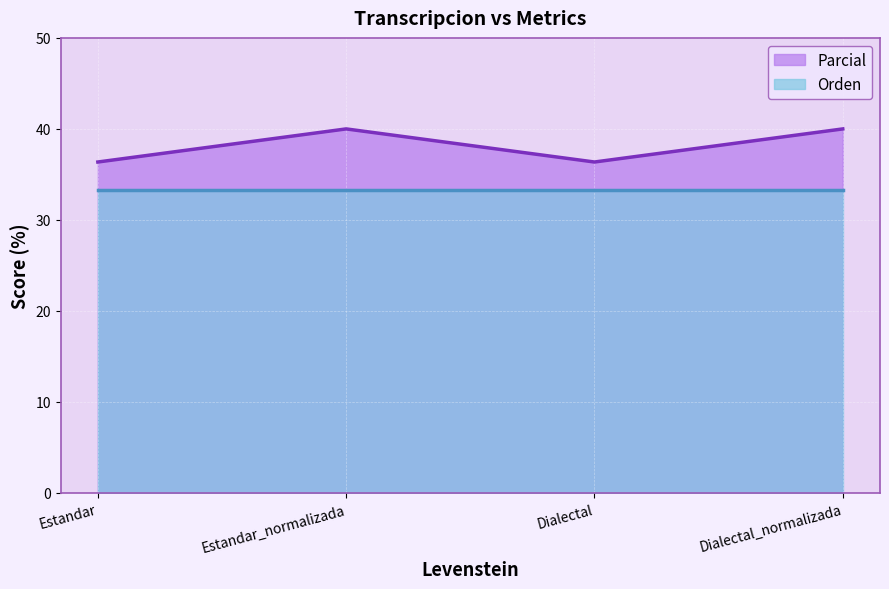

Read the value at Estandar_normalizada.

40.0